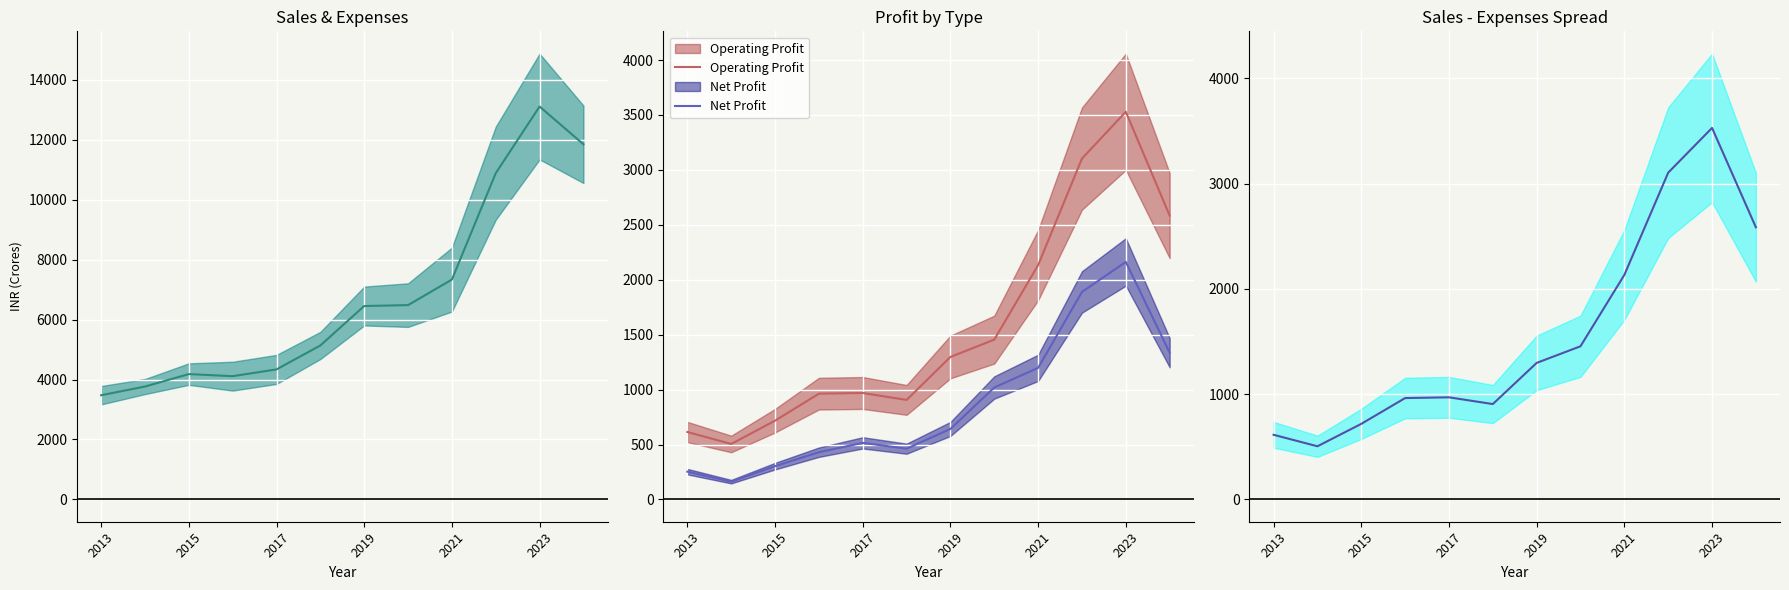

Rank the series by their maximum value, from lowest to highest.

Net Profit, Operating Profit, Sales - Expenses, Sales